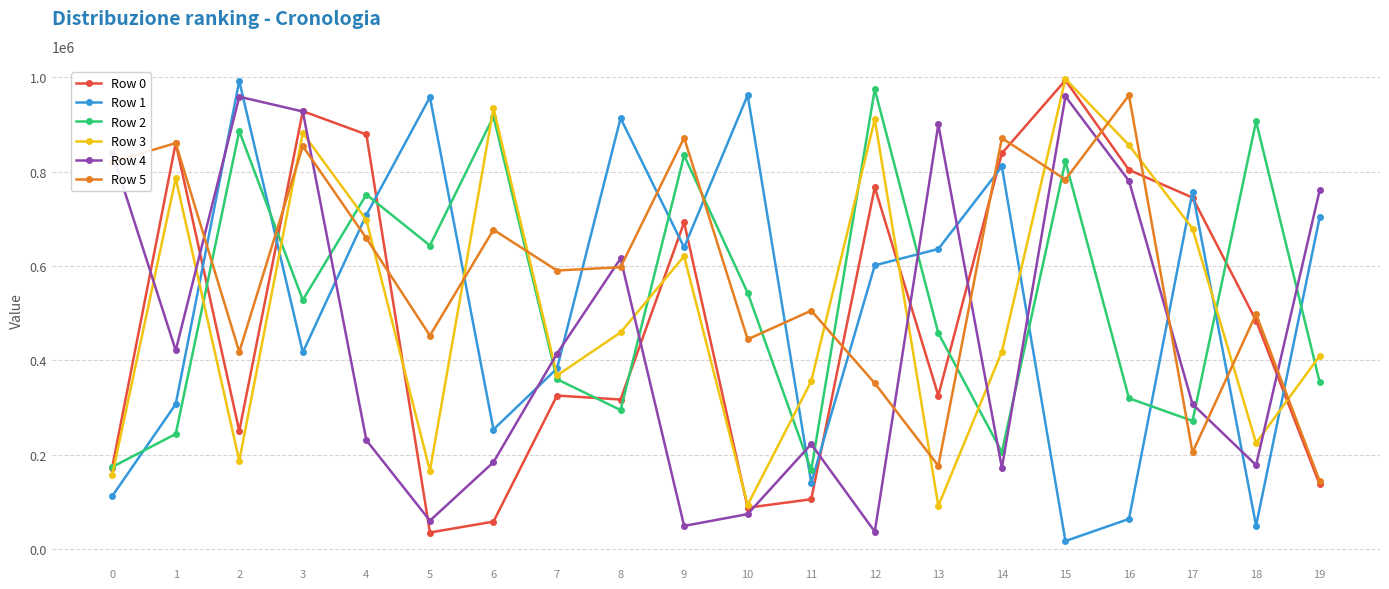

True or false: Row 2 has more than 0 points higher than both neighbors.

True